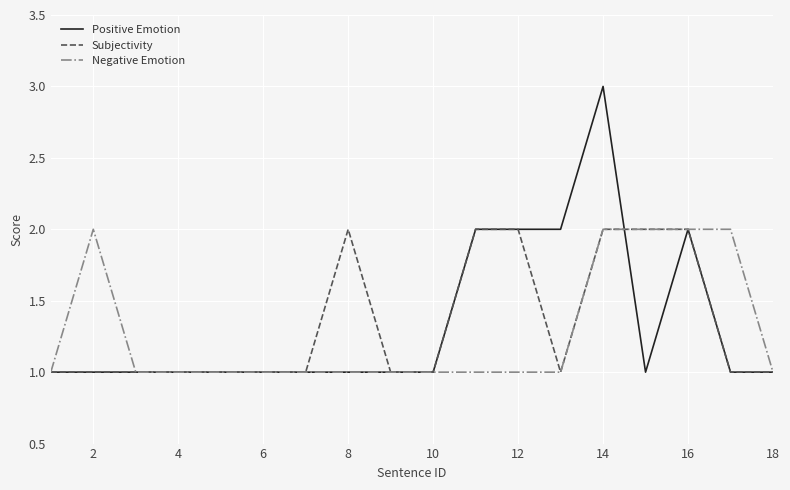

Which series has the largest range (max minus min)?

Positive Emotion